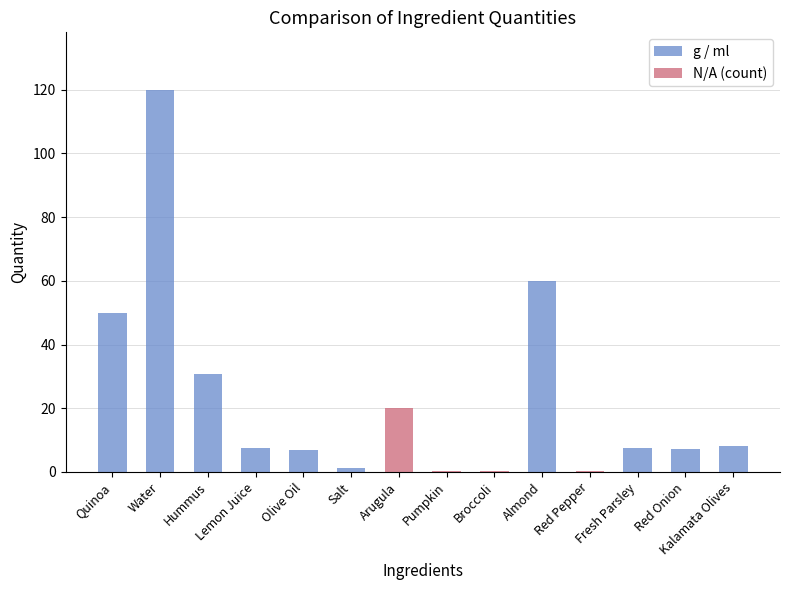

Reading left to right, extract all data points from this chart.

g / ml: 50.0	120.0	30.8	7.6	6.8	1.1	0.0	0.0	0.0	60.0	0.0	7.5	7.2	8.0
N/A (count): 0.0	0.0	0.0	0.0	0.0	0.0	20.0	0.2	0.2	0.0	0.2	0.0	0.0	0.0